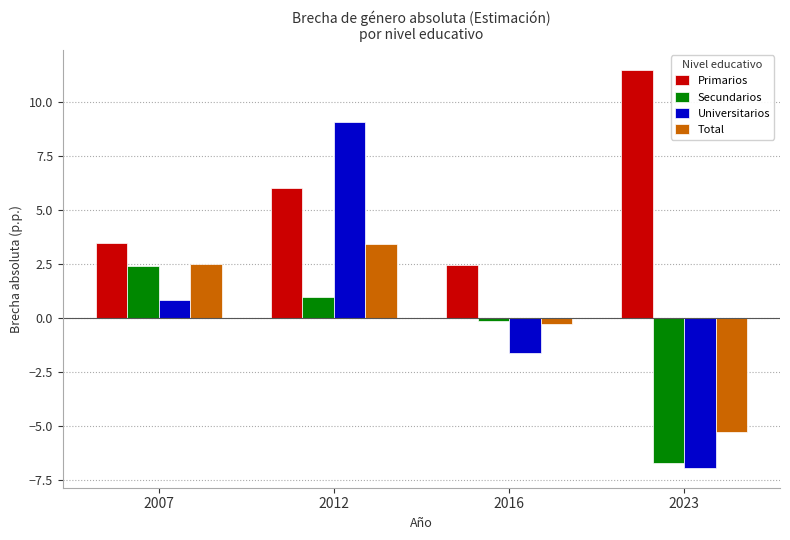

What is the highest value of the Total series?

3.4